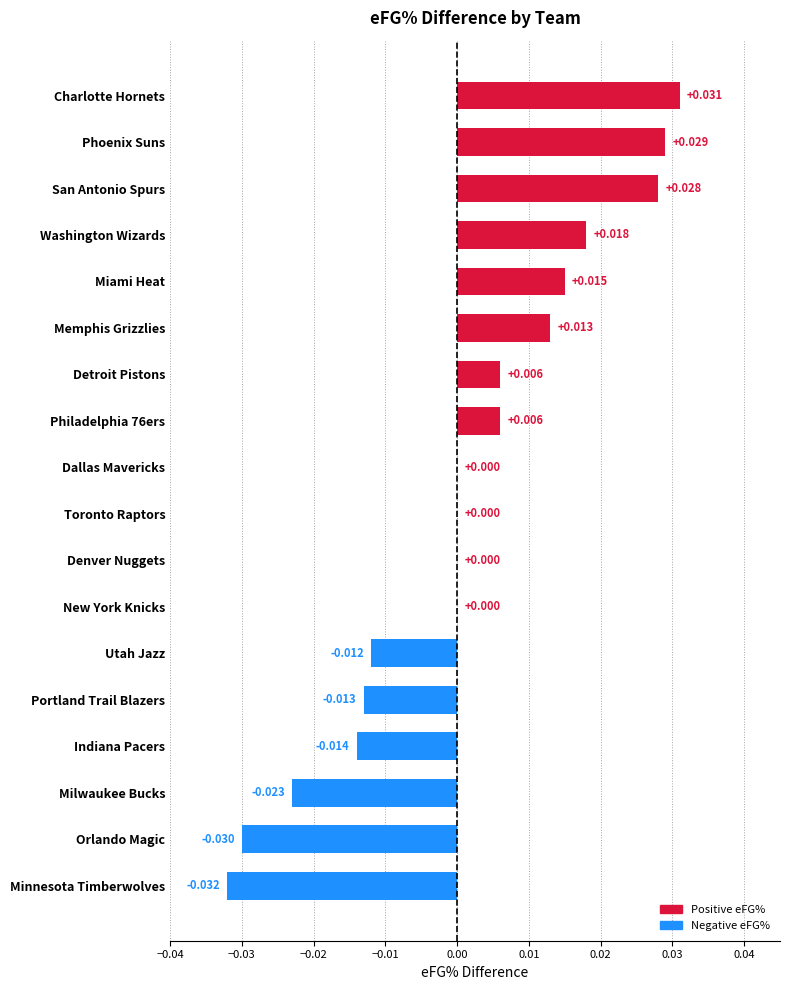

Count the number of categories in the chart.

18